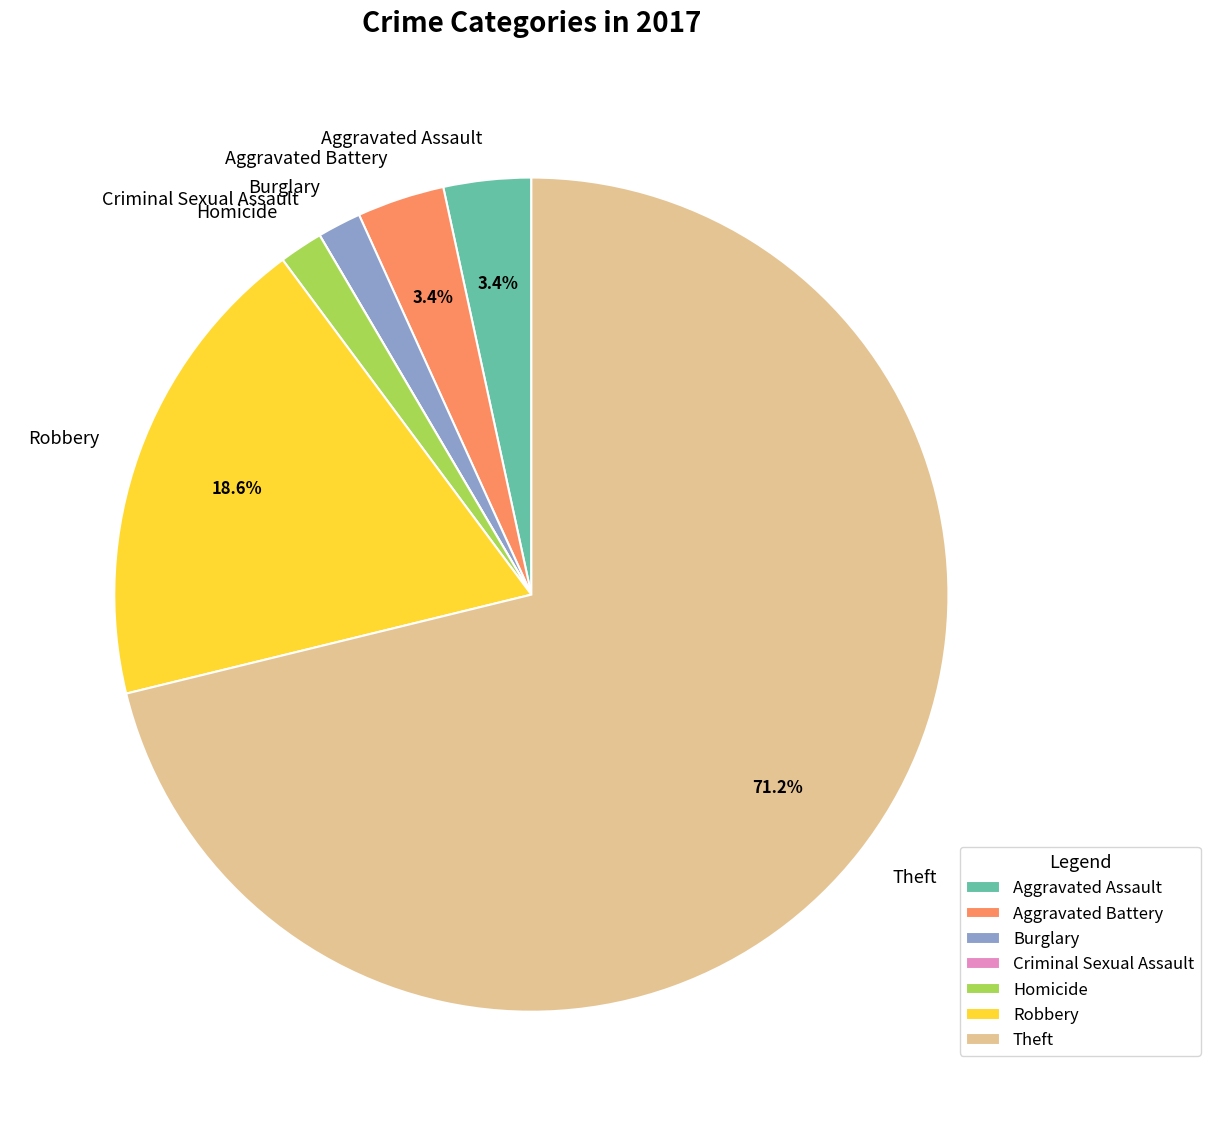

Approximately how many times larger is the value at Aggravated Assault compared to Aggravated Battery?

1.0